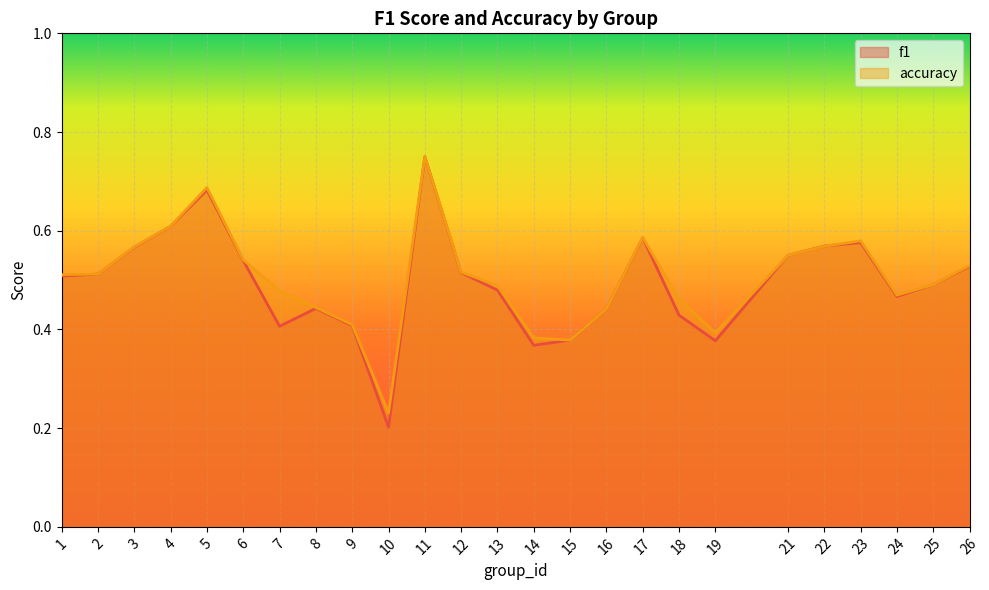

List the series in order of their peak value, lowest first.

f1, accuracy